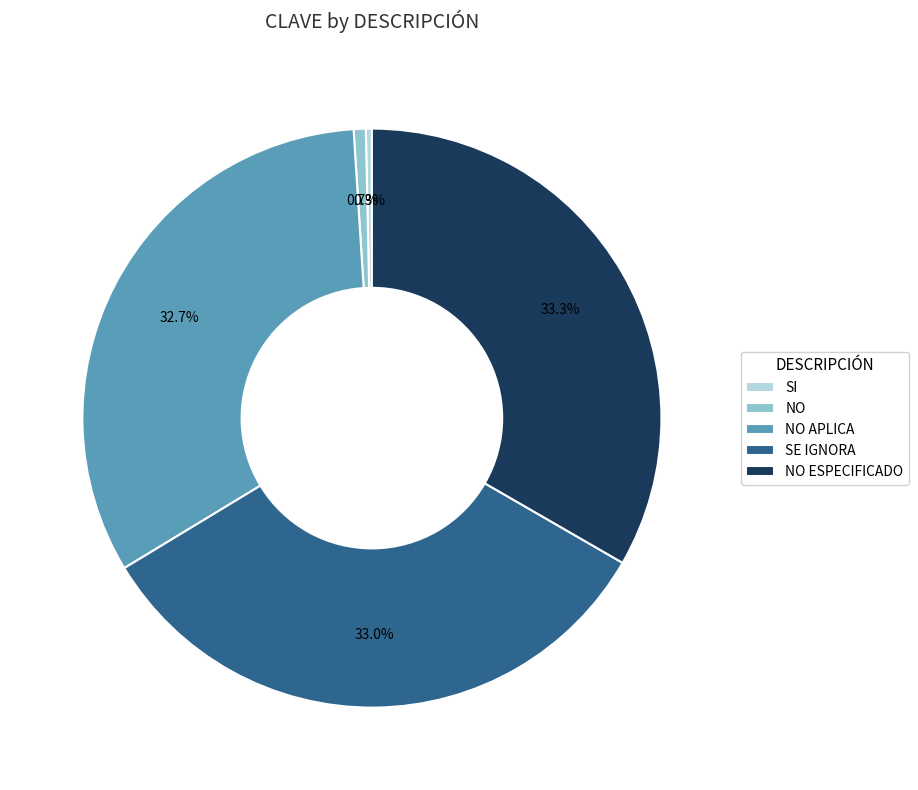

Is there a majority slice in this chart?

No